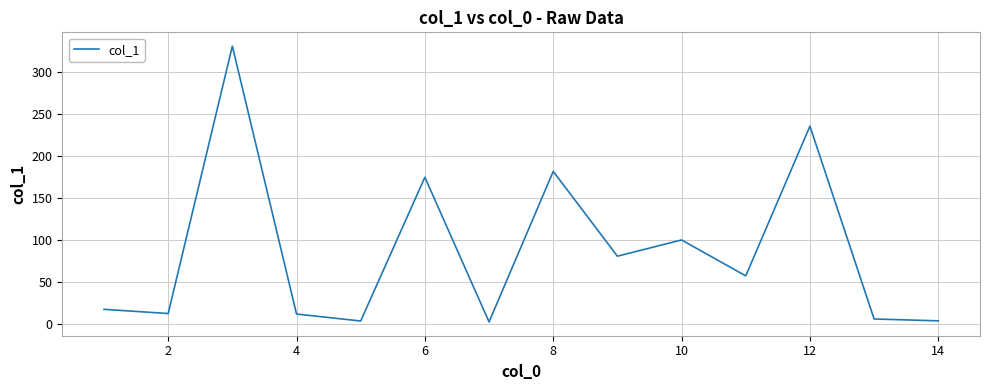

What is the difference between the maximum and second lowest values?

327.0